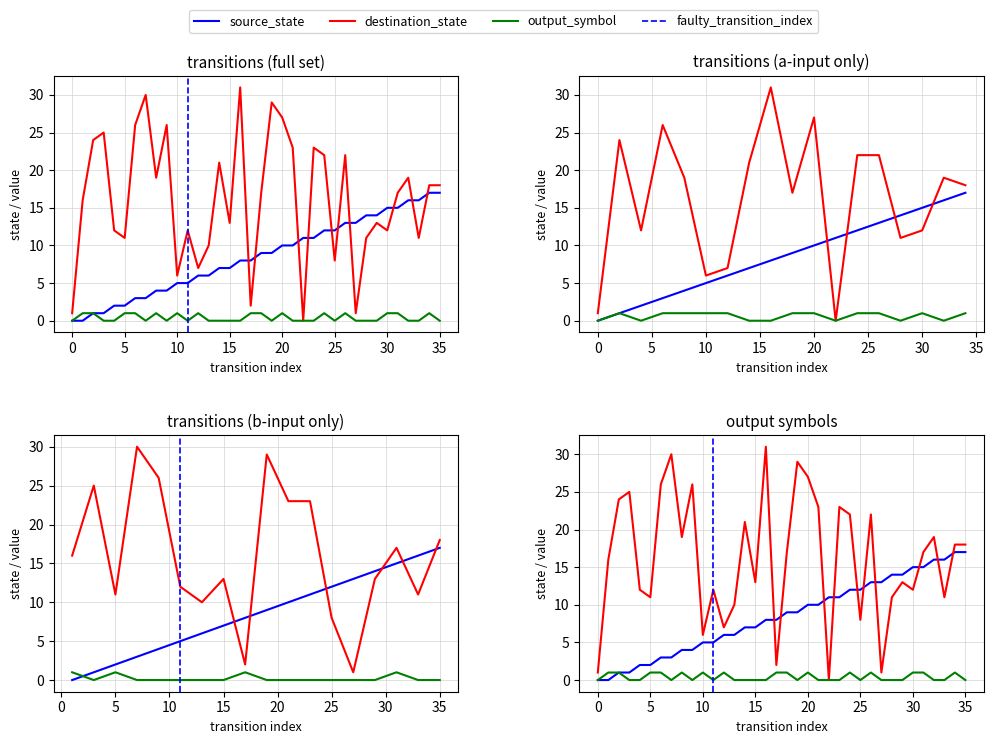

True or false: source_state and output_num cross at least once.

False